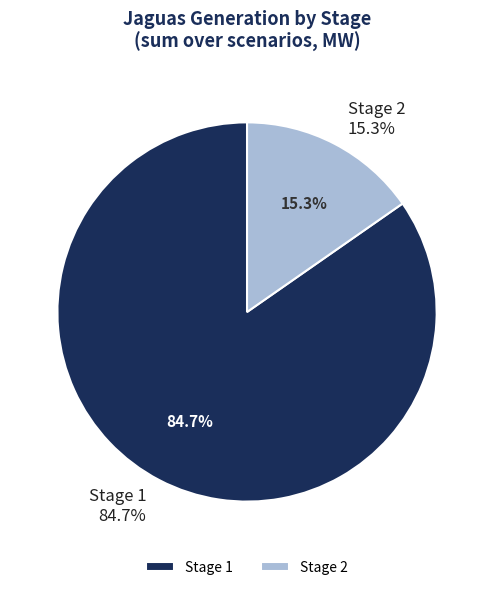

Is it true that Stage 5 is 8% of the pie?

False